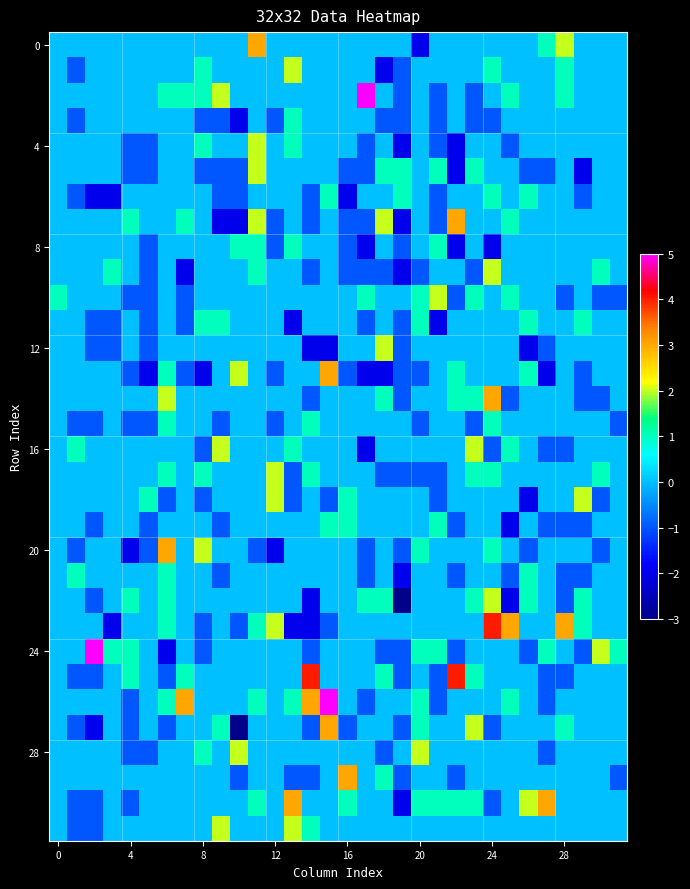

What is the maximum value shown in the chart?

5